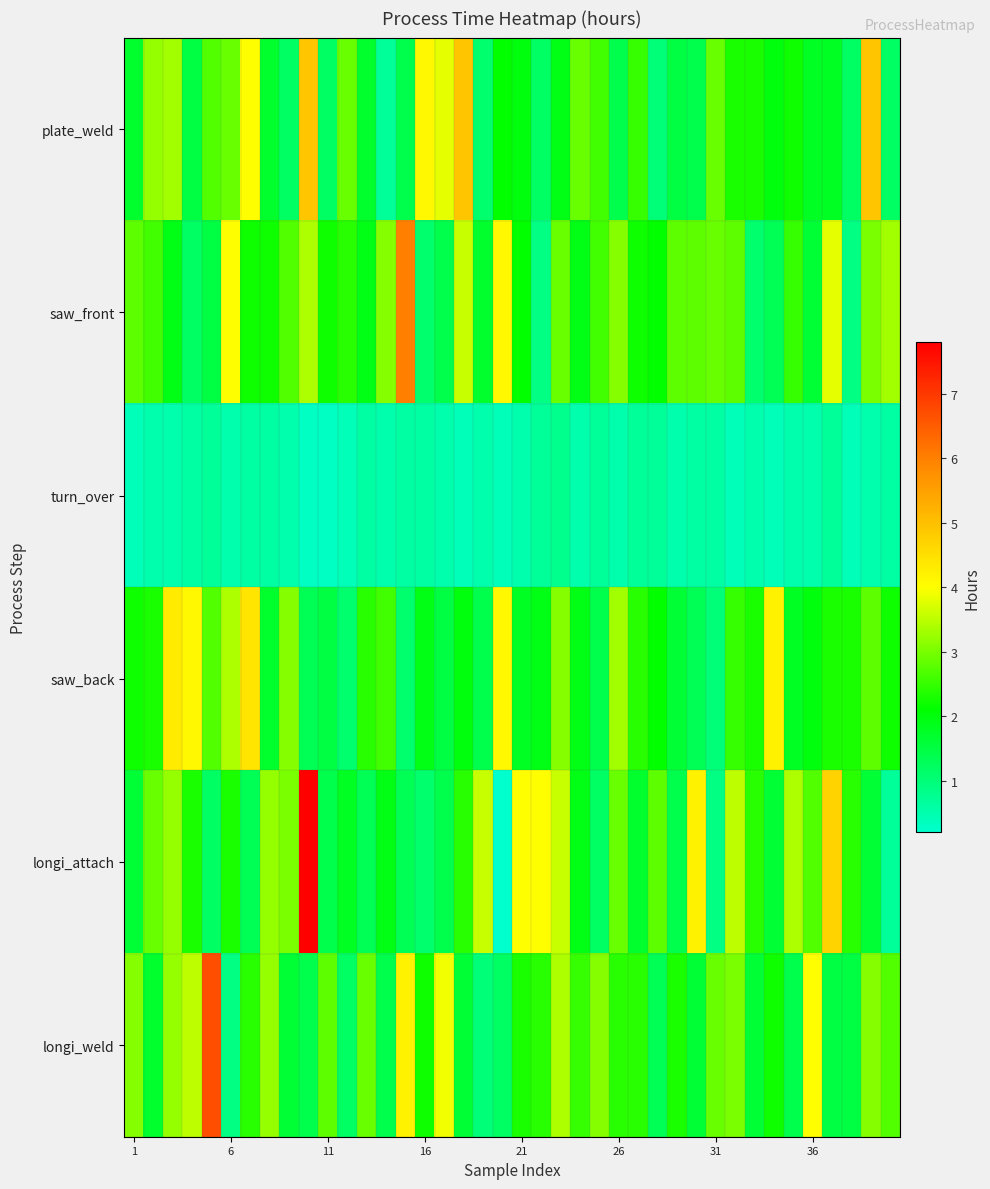

Which series has the largest range (max minus min)?

longi_attach